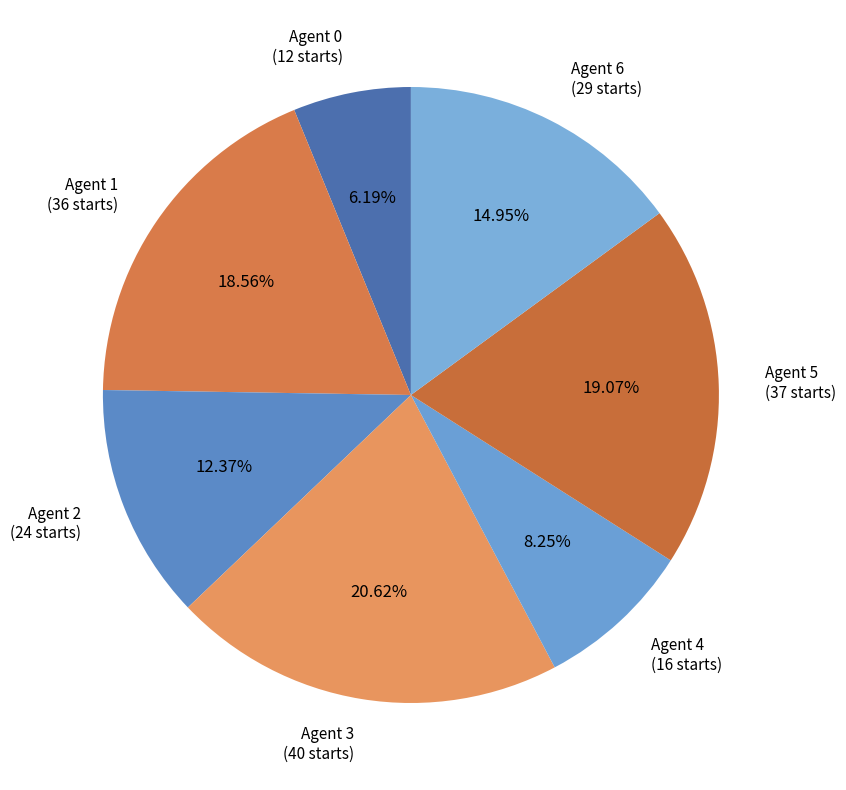

Which has a higher value, Agent 2 or Agent 0?

Agent 2